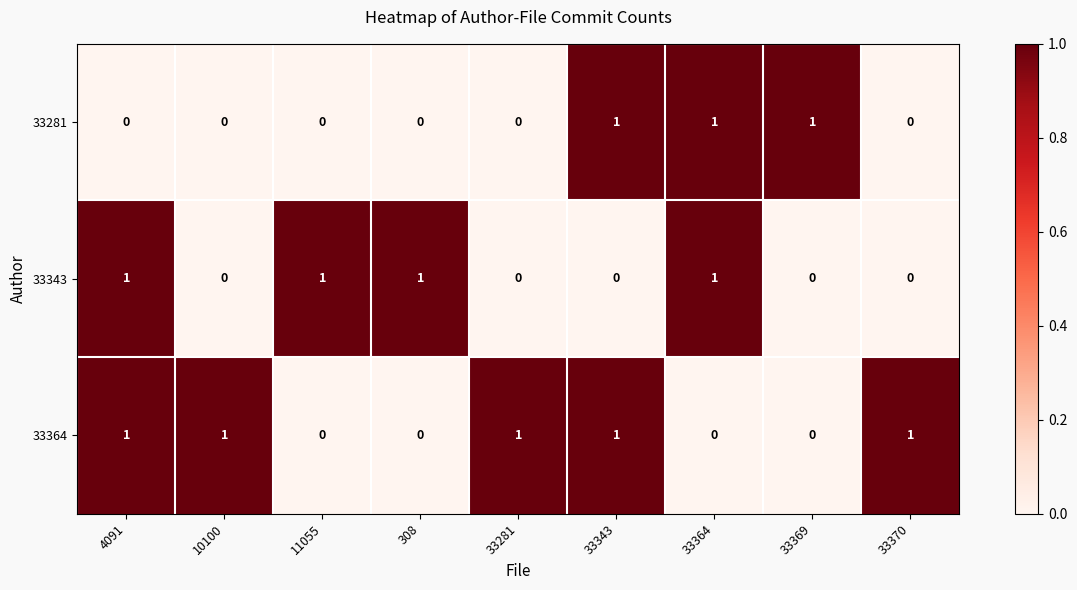

How many values in 33343 are above zero?

4